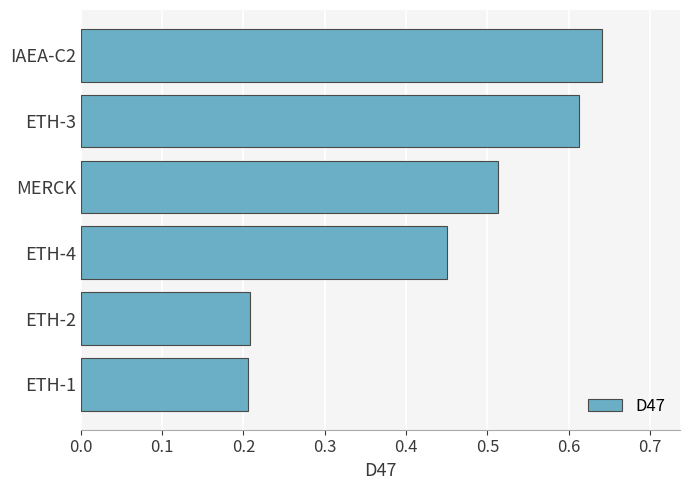

Which has a higher value, IAEA-C2 or ETH-3?

IAEA-C2